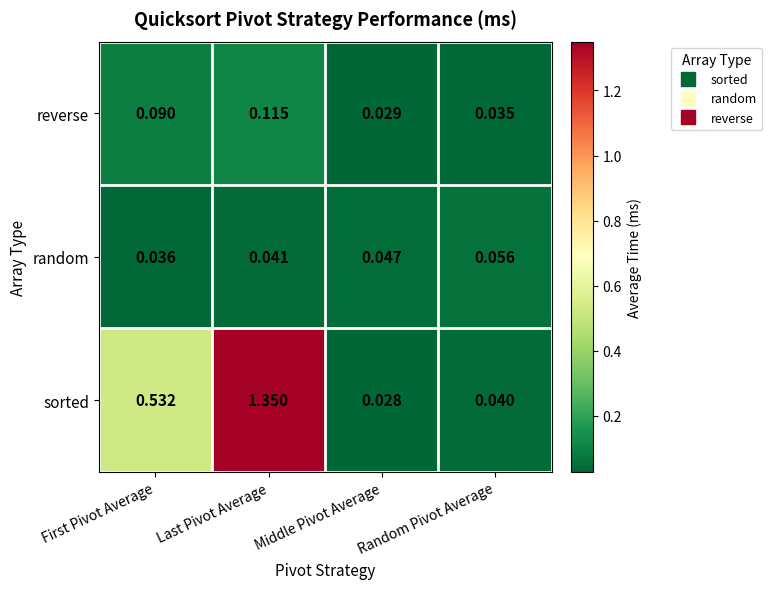

Which label corresponds to the largest value in the chart?

Last Pivot Average